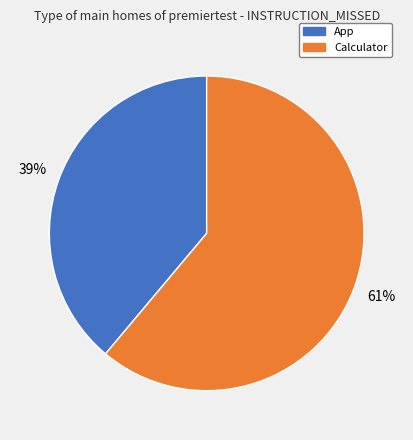

The App slice represents 29% of the pie. True or false?

False